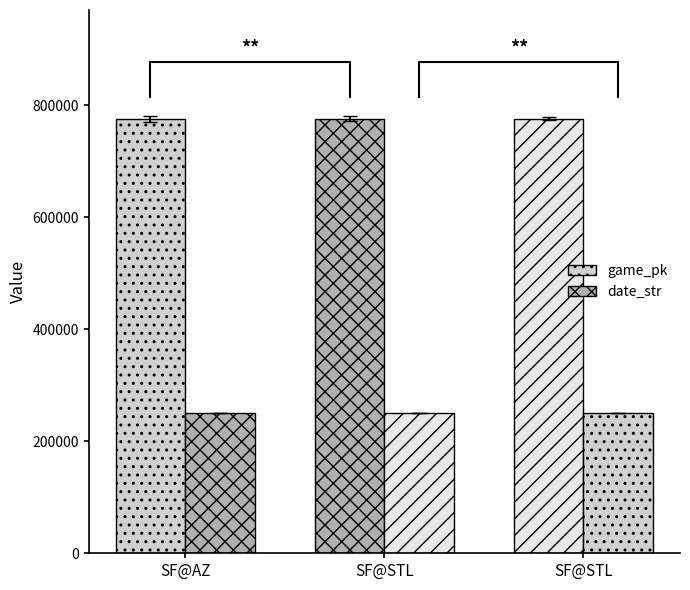

What is the difference between the maximum and minimum values in the date_str series?

9